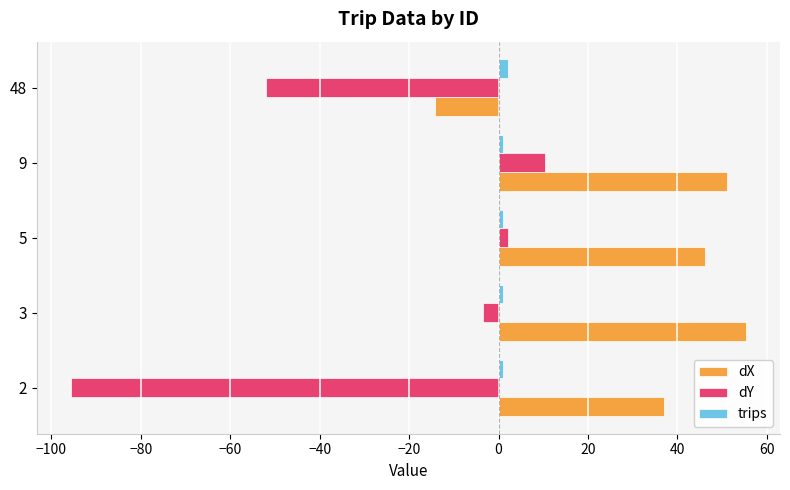

Is it true that dY equals 10.5 at 9?

True